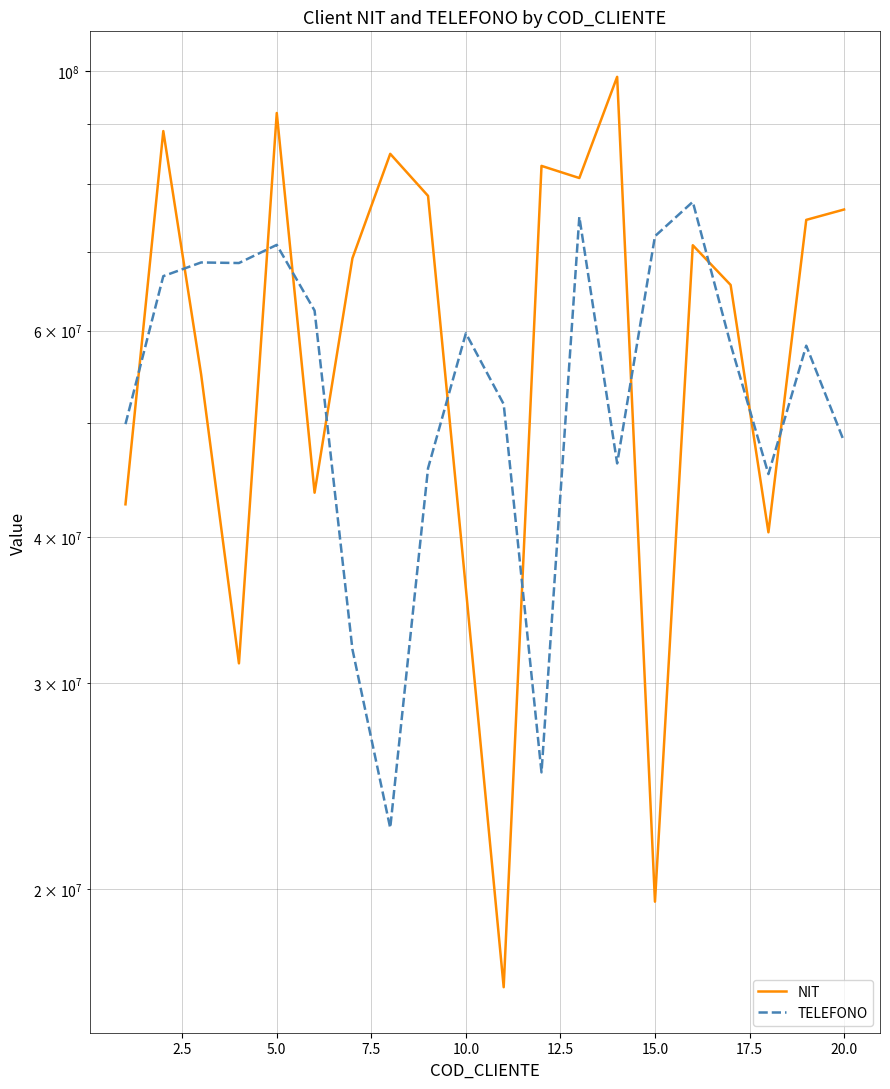

The NIT series shows 38551907 at 13. True or false?

False